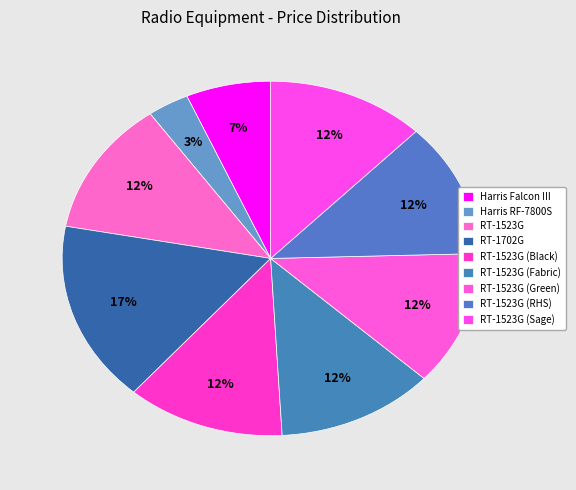

How many segments does this pie chart have?

9